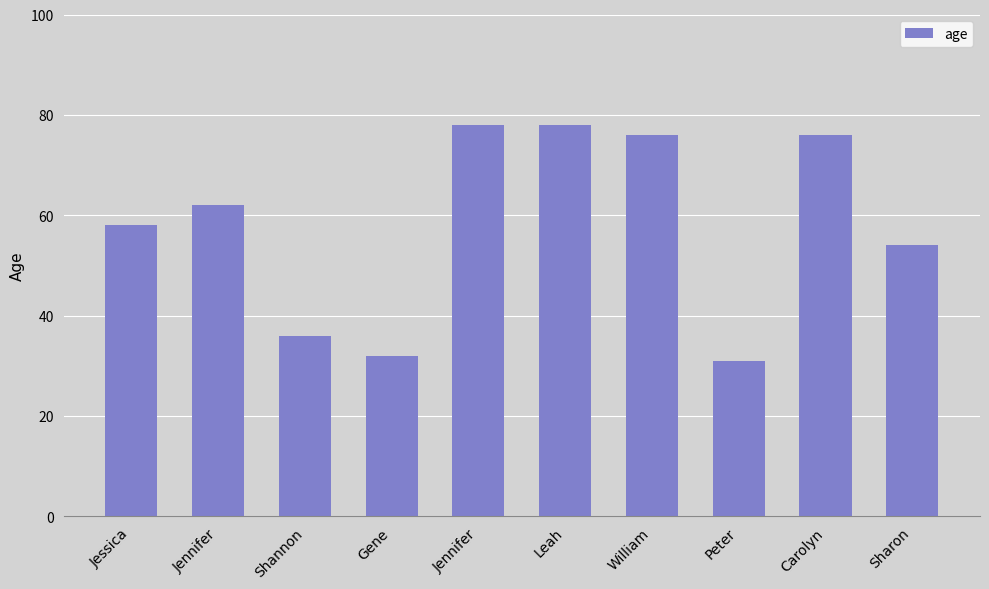

What is the maximum value shown in the chart?

78